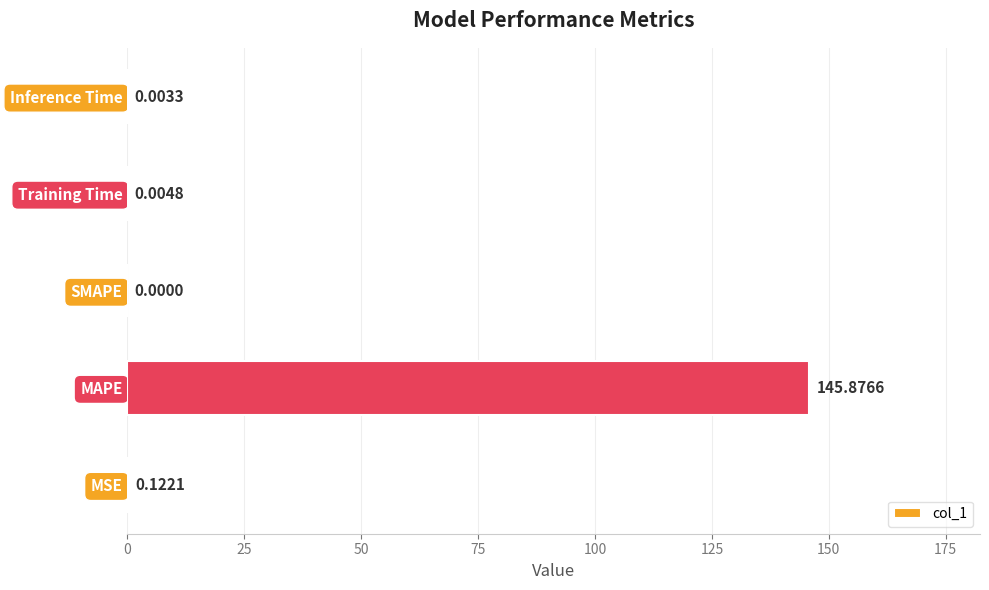

What is the change in value from MAPE to Inference Time?

-145.9